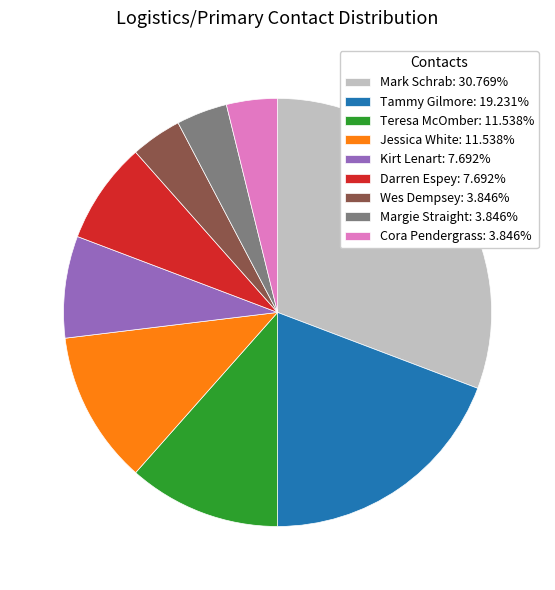

Is there any slice that represents more than half of the pie?

No